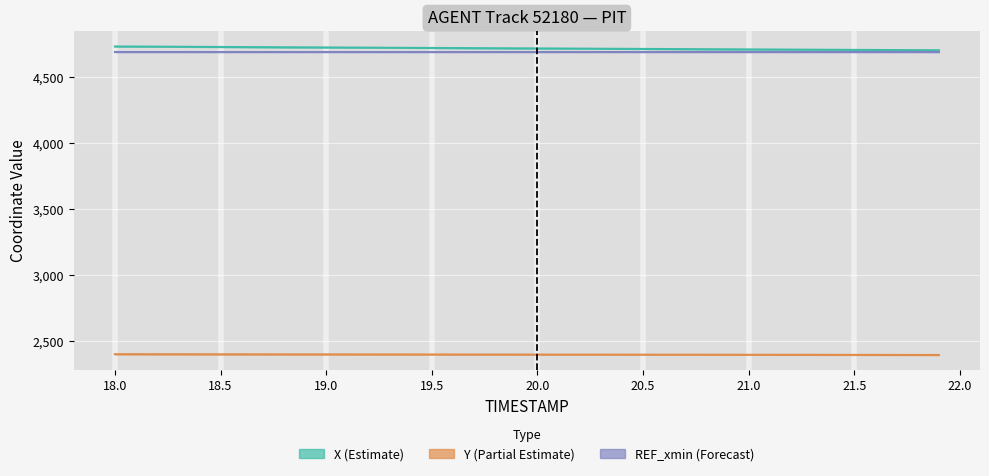

At how many categories does at least one series exceed 3452?

40